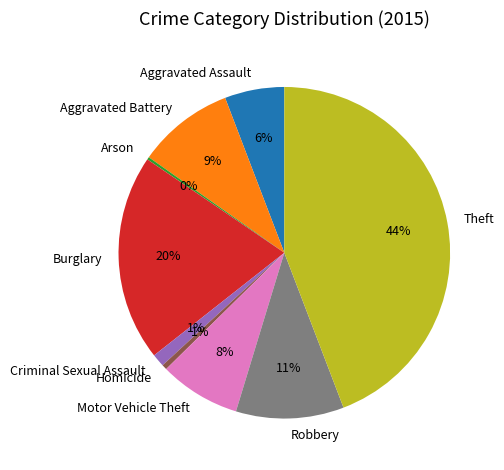

To the nearest percent, what percentage of the pie is Robbery?

11%